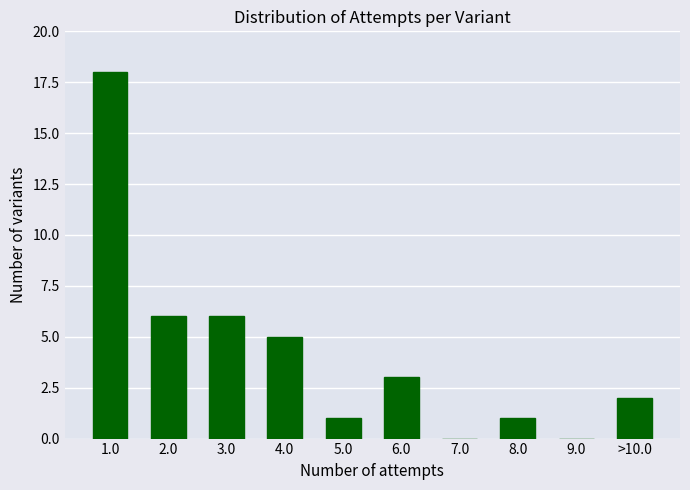

Reading left to right, transcribe all the data shown in this chart.

1.0=18	2.0=6	3.0=6	4.0=5	5.0=1	6.0=3	7.0=0	8.0=1	9.0=0	>10.0=2